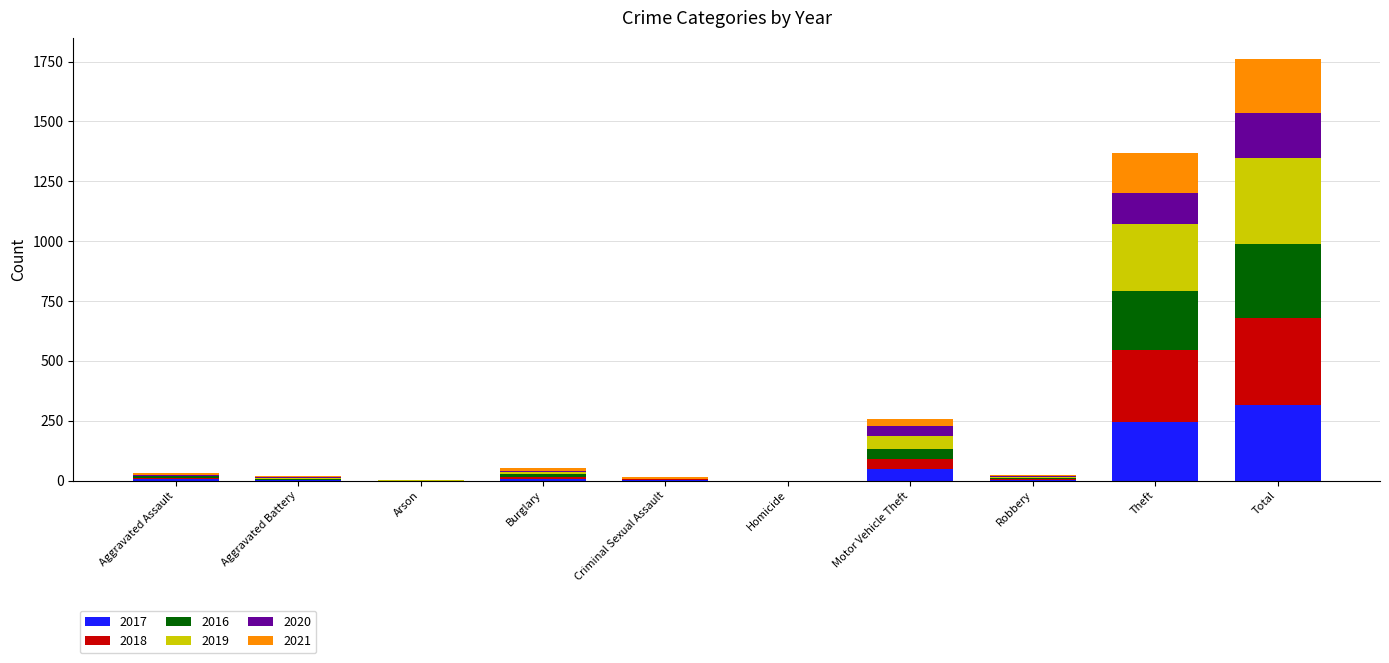

Are the bars grouped side by side (vs. stacked)?

No